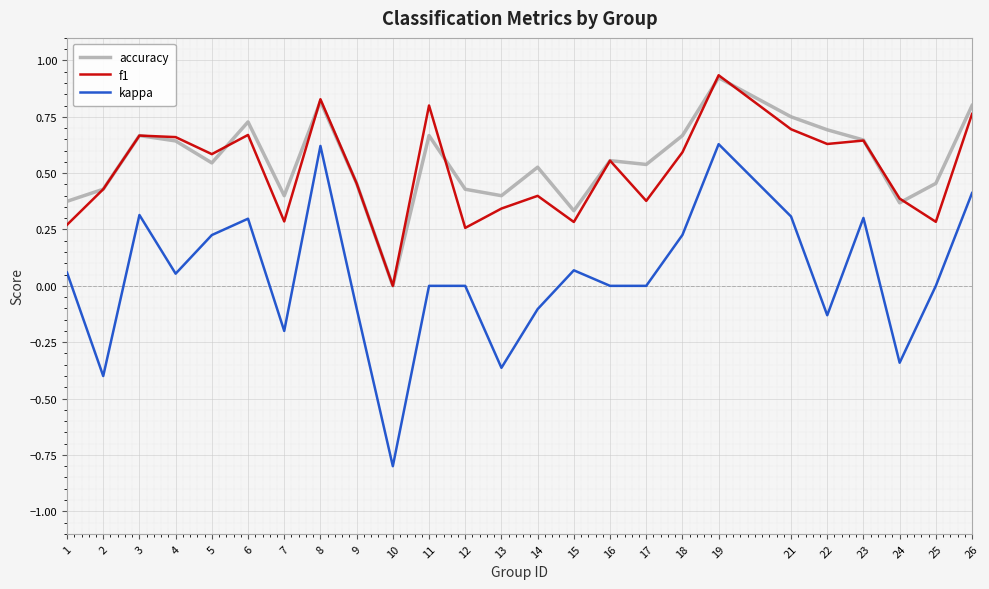

True or false: kappa and accuracy intersect in this chart.

False